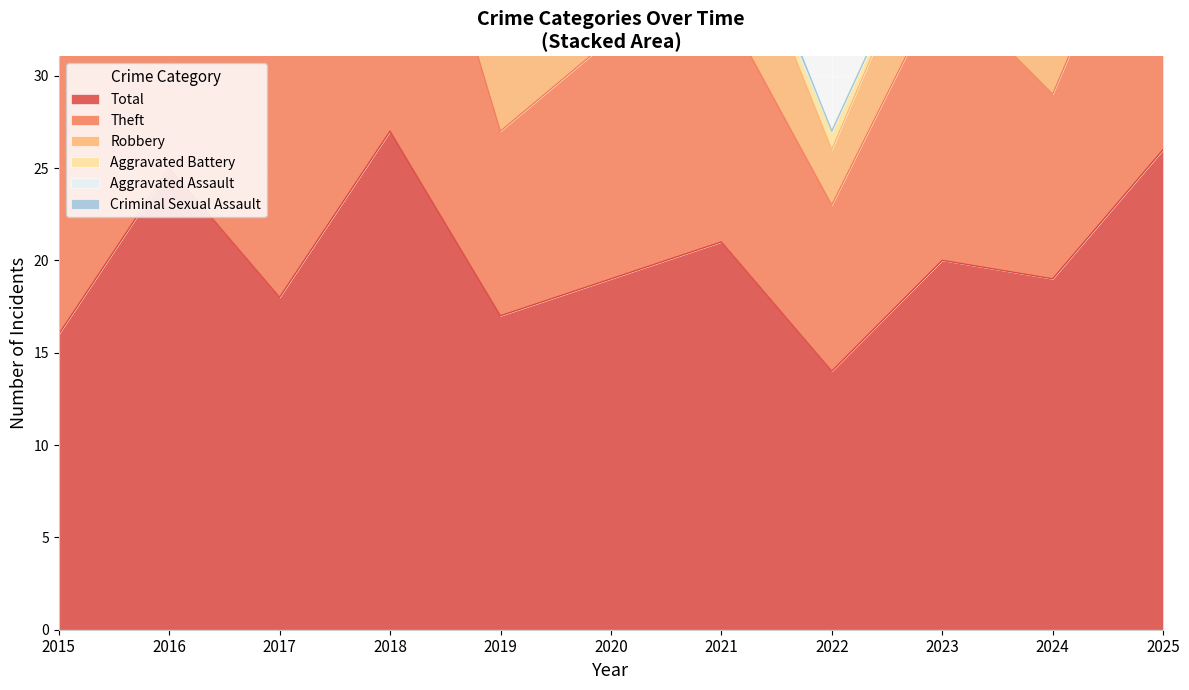

True or false: Aggravated Assault and Total cross at least once.

False